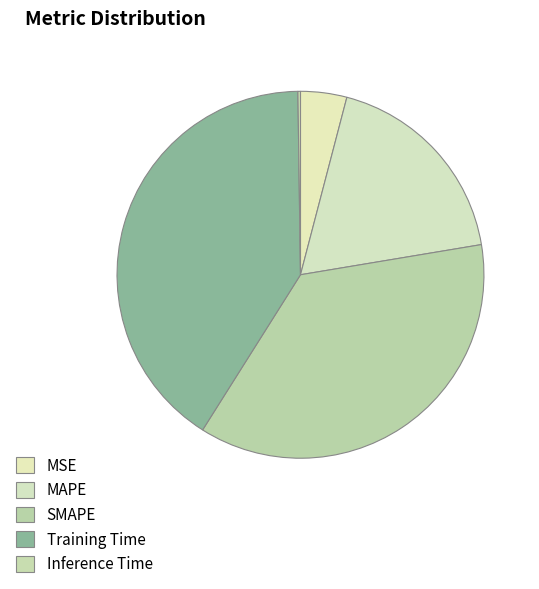

What is the change in value from MSE to Training Time?

+2.0